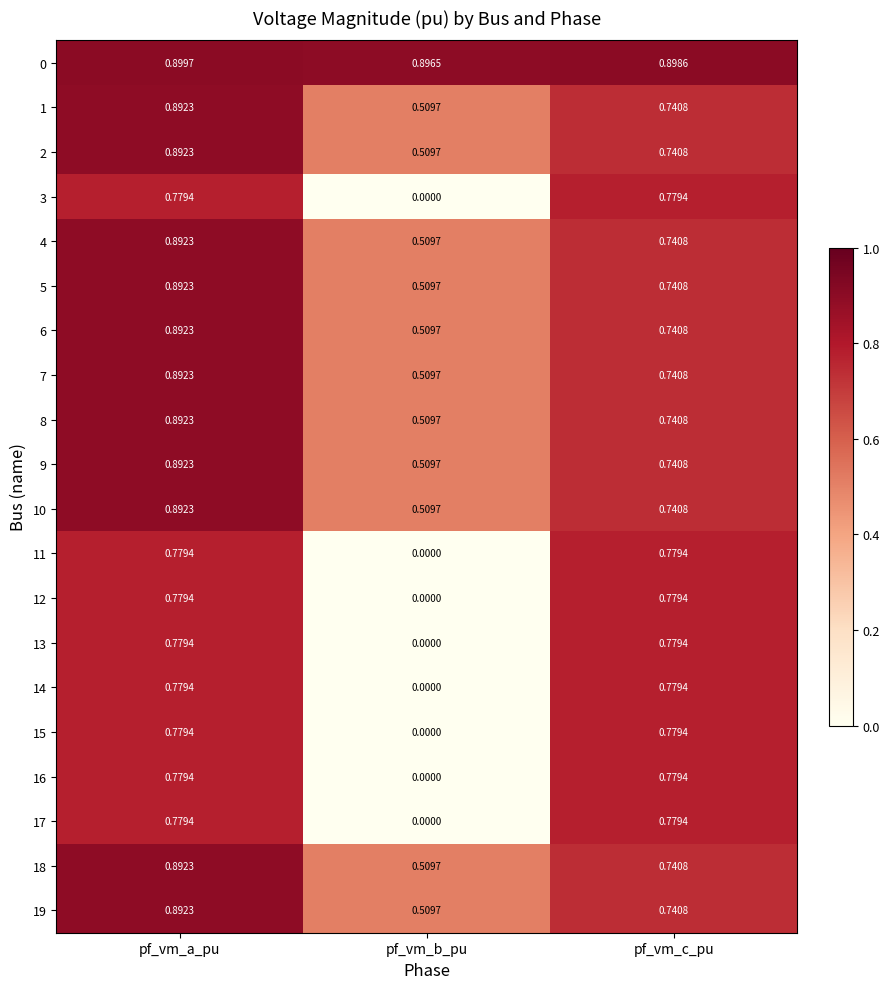

What is the spread (max minus min) of values at pf_vm_a_pu?

0.1